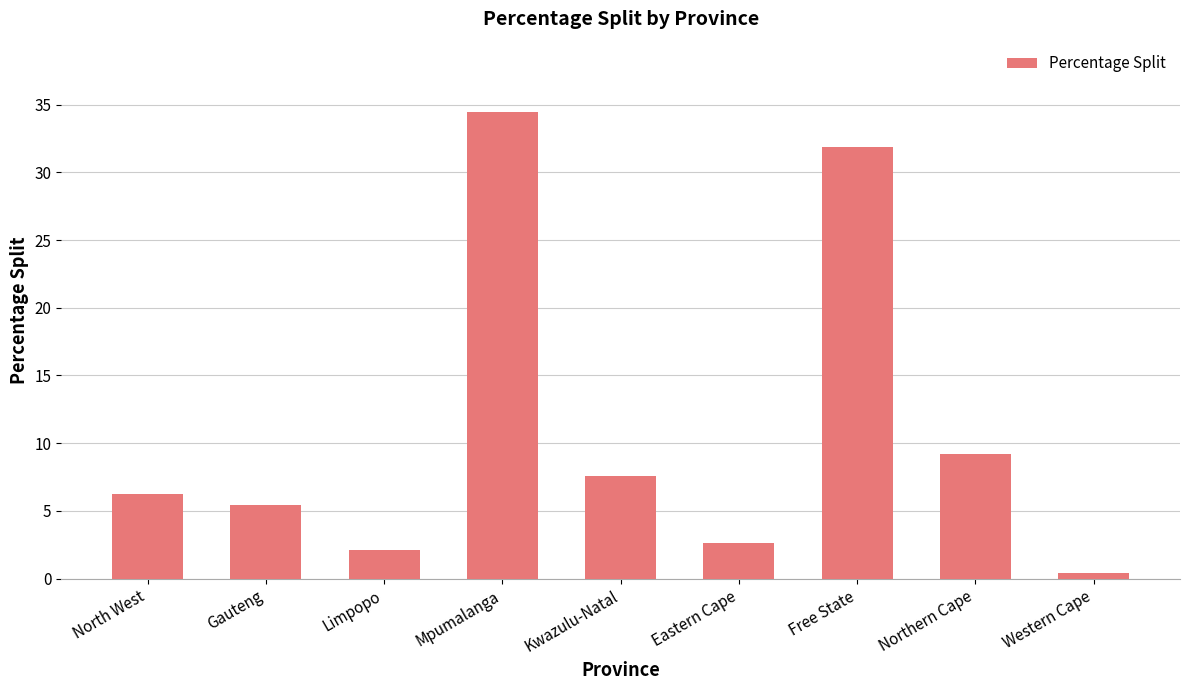

Between Western Cape and Northern Cape, which is larger?

Northern Cape